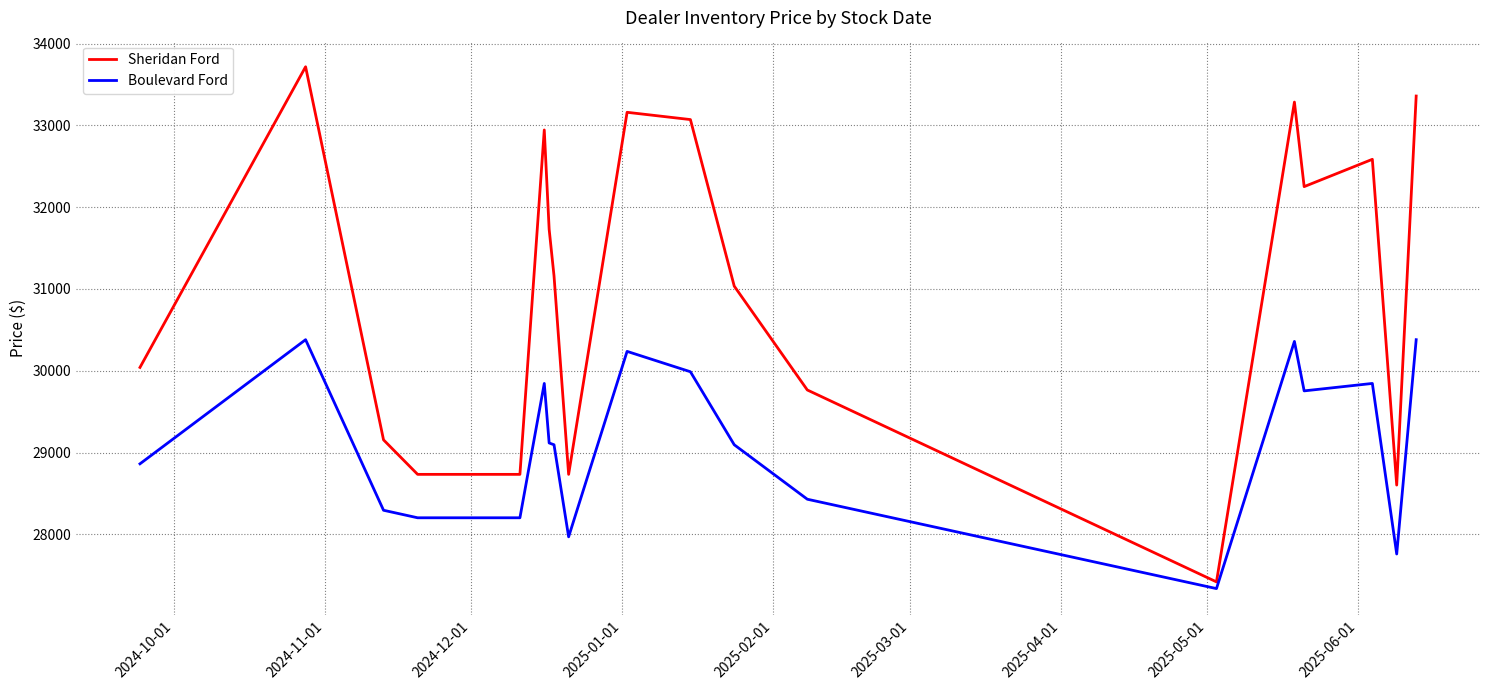

What is the spread (max minus min) of values at 2024-10-01?

1179